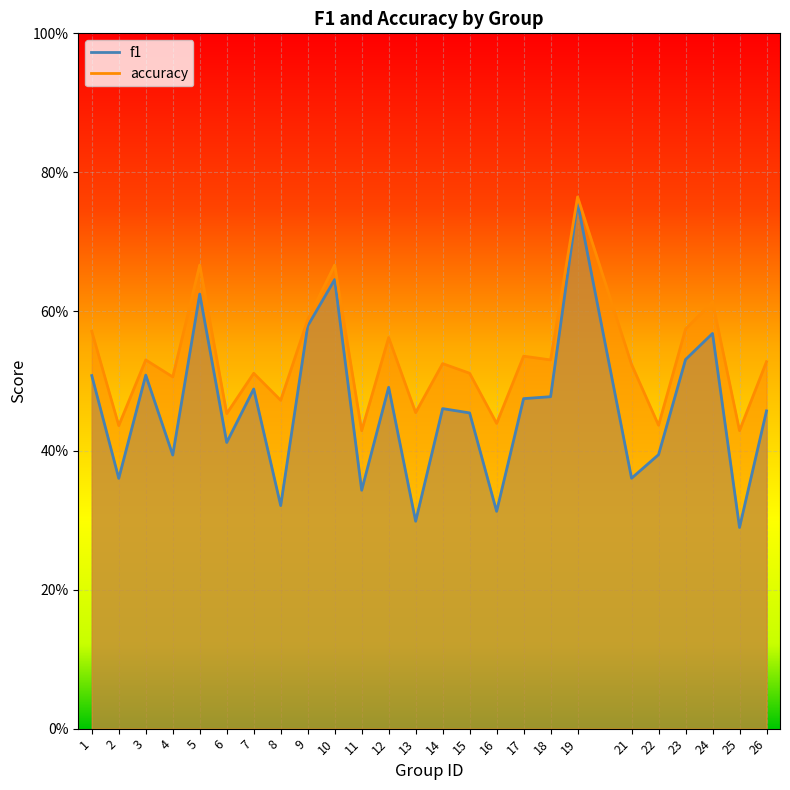

What is the average value of the f1 series?

0.5